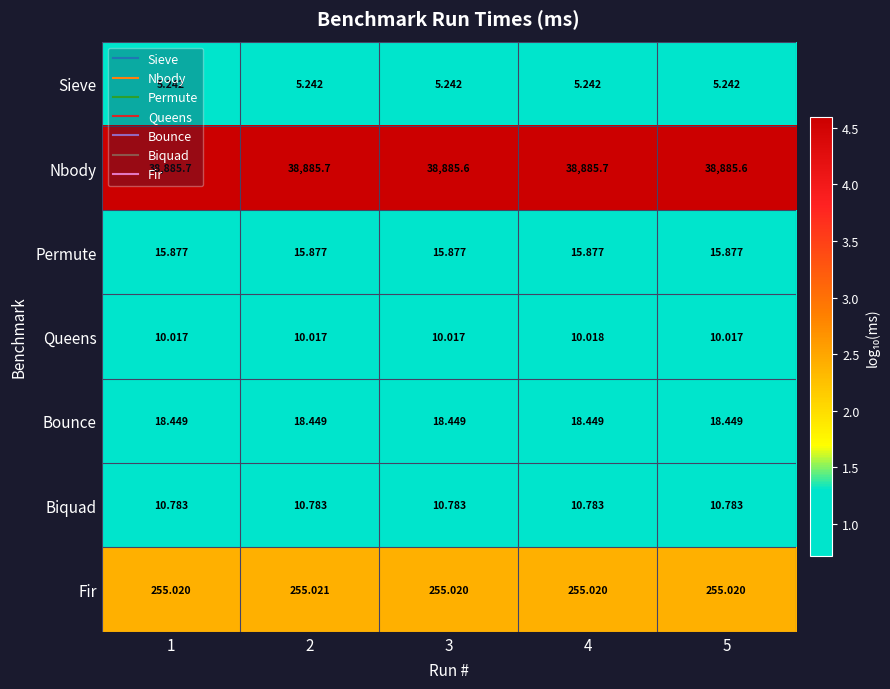

Which series has the largest total across all categories?

Nbody